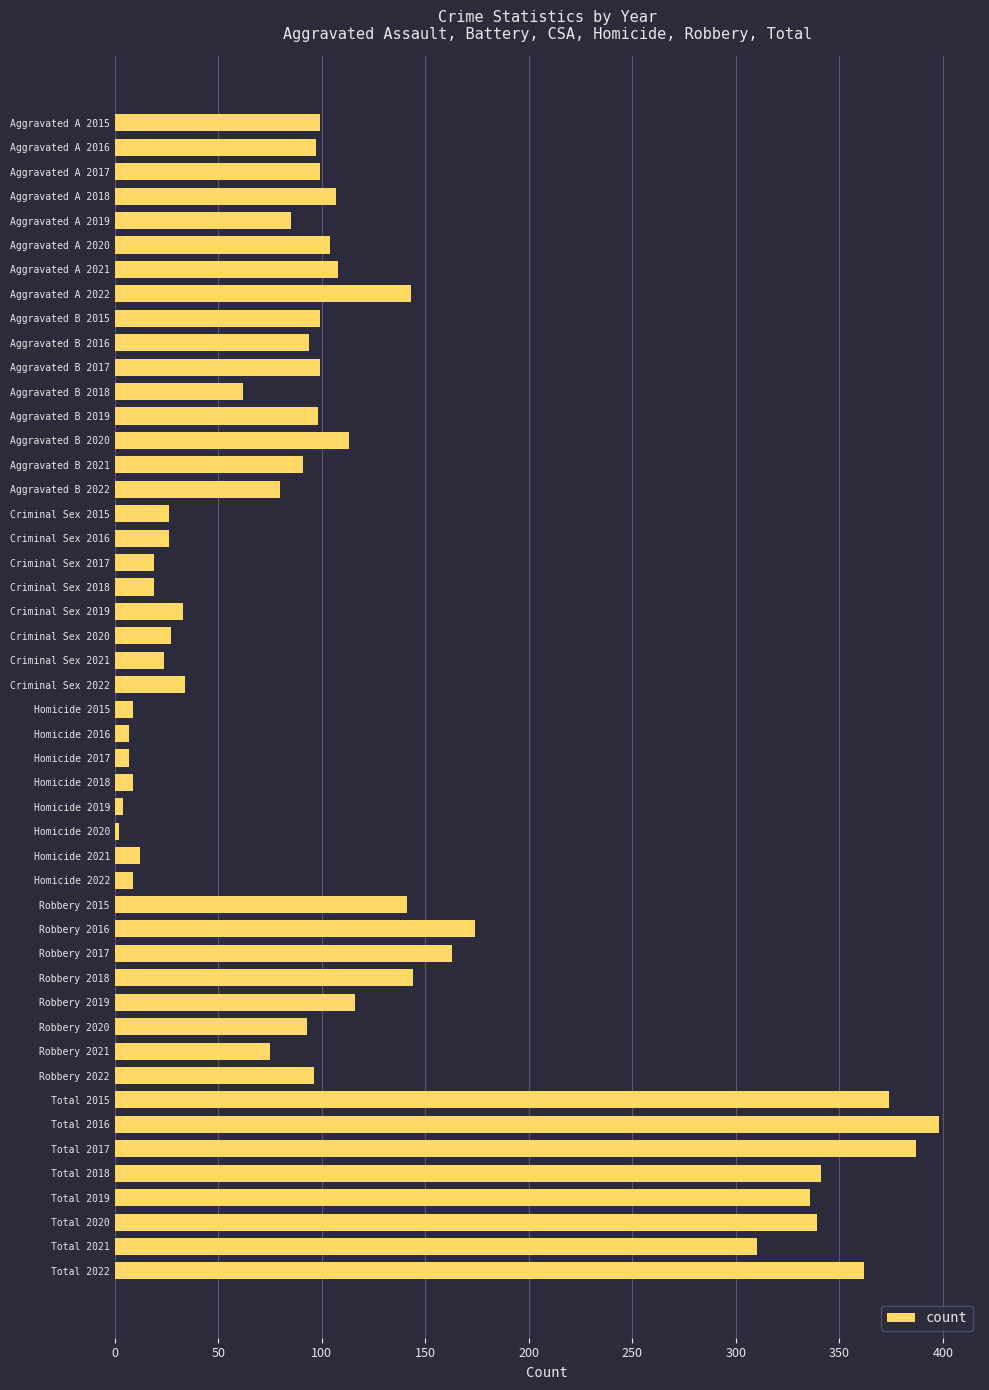

What is the ratio of the value at Aggravated A 2022 to the value at Aggravated B 2019?

1.5